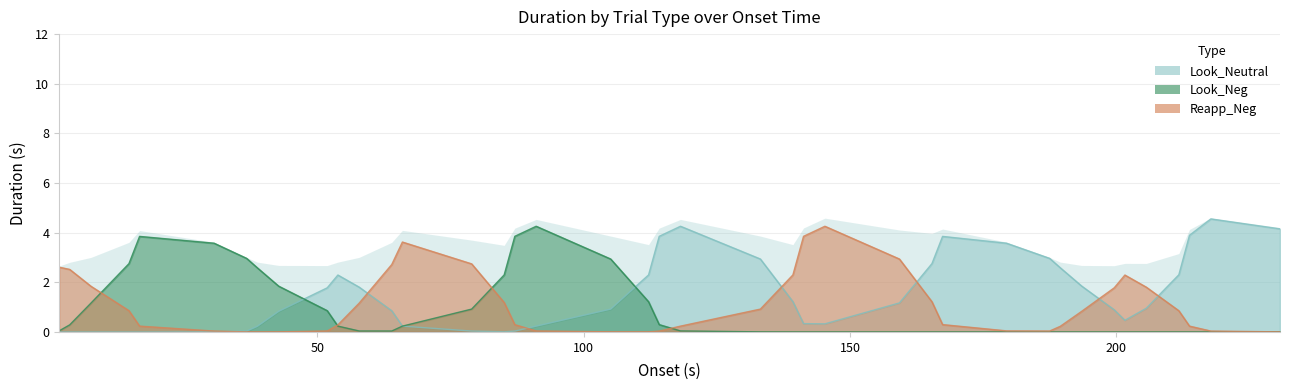

How many distinct data groups are displayed?

3